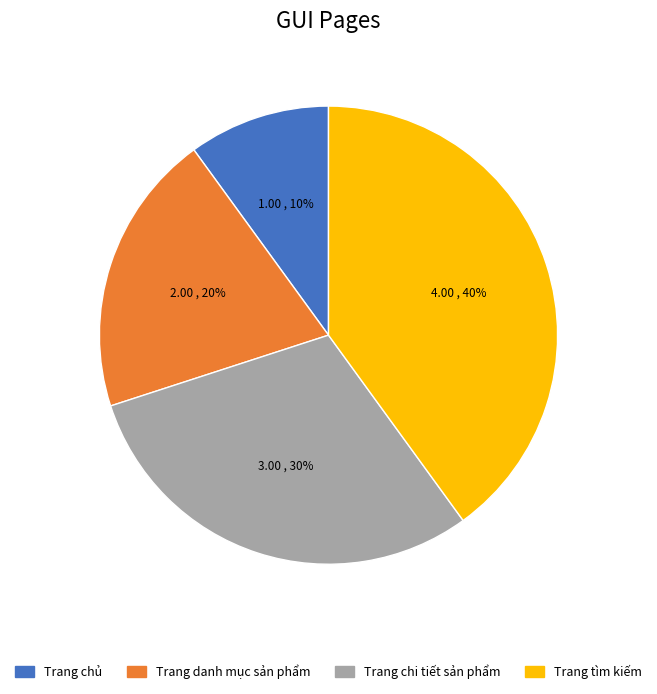

How many slices are in this pie chart?

4